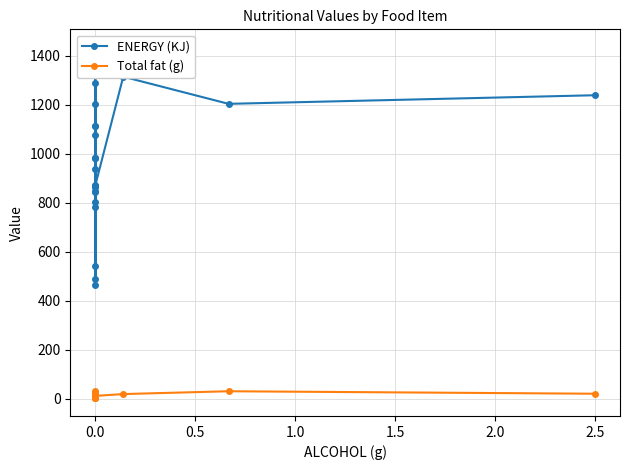

True or false: Total fat (g) and ENERGY (KJ) intersect in this chart.

False